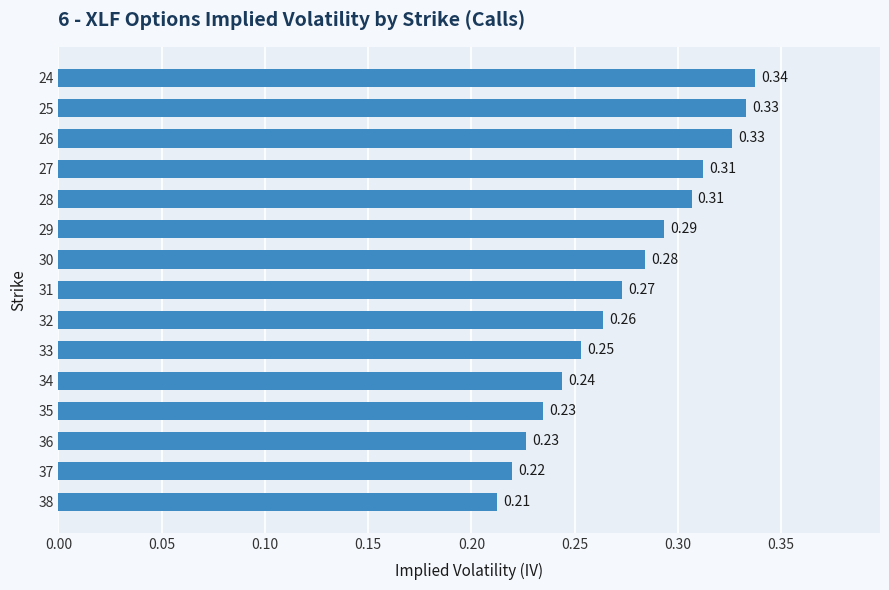

Does the chart contain any negative values?

No